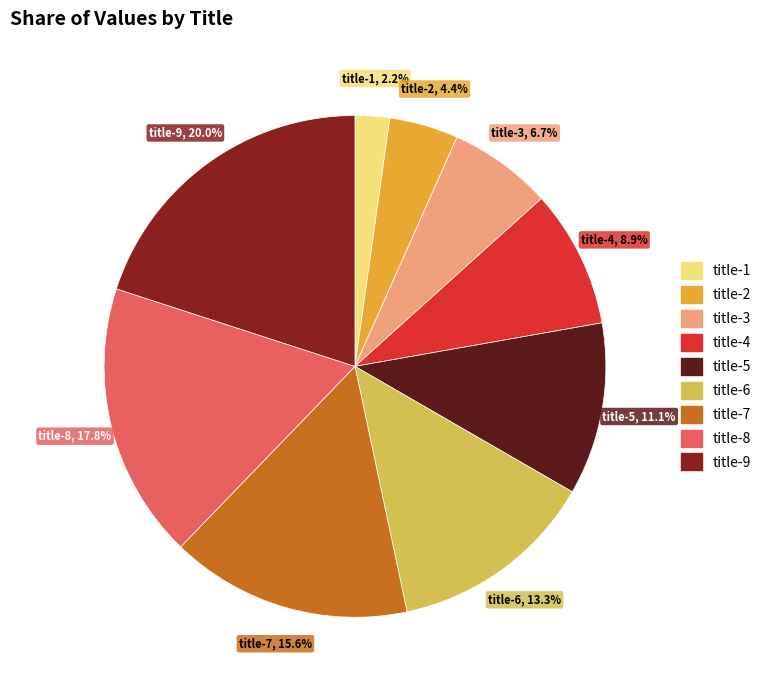

Which category has the smallest portion of the pie?

title-1